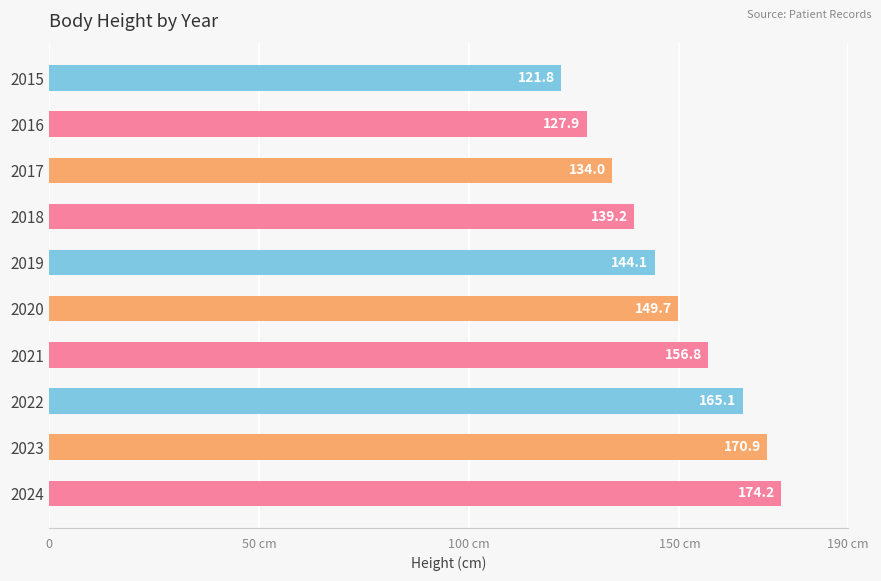

Does the chart contain any negative values?

No